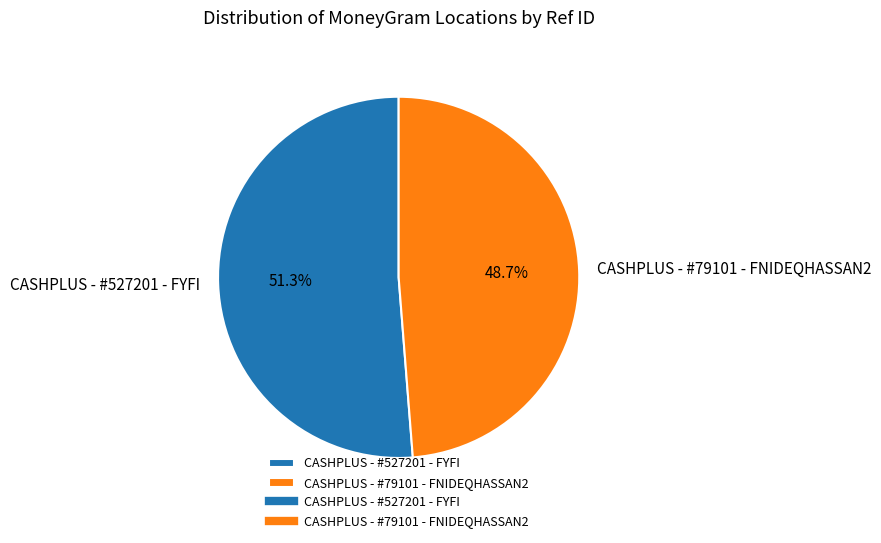

What is the smallest slice in the pie chart?

CASHPLUS - #79101 - FNIDEQHASSAN2